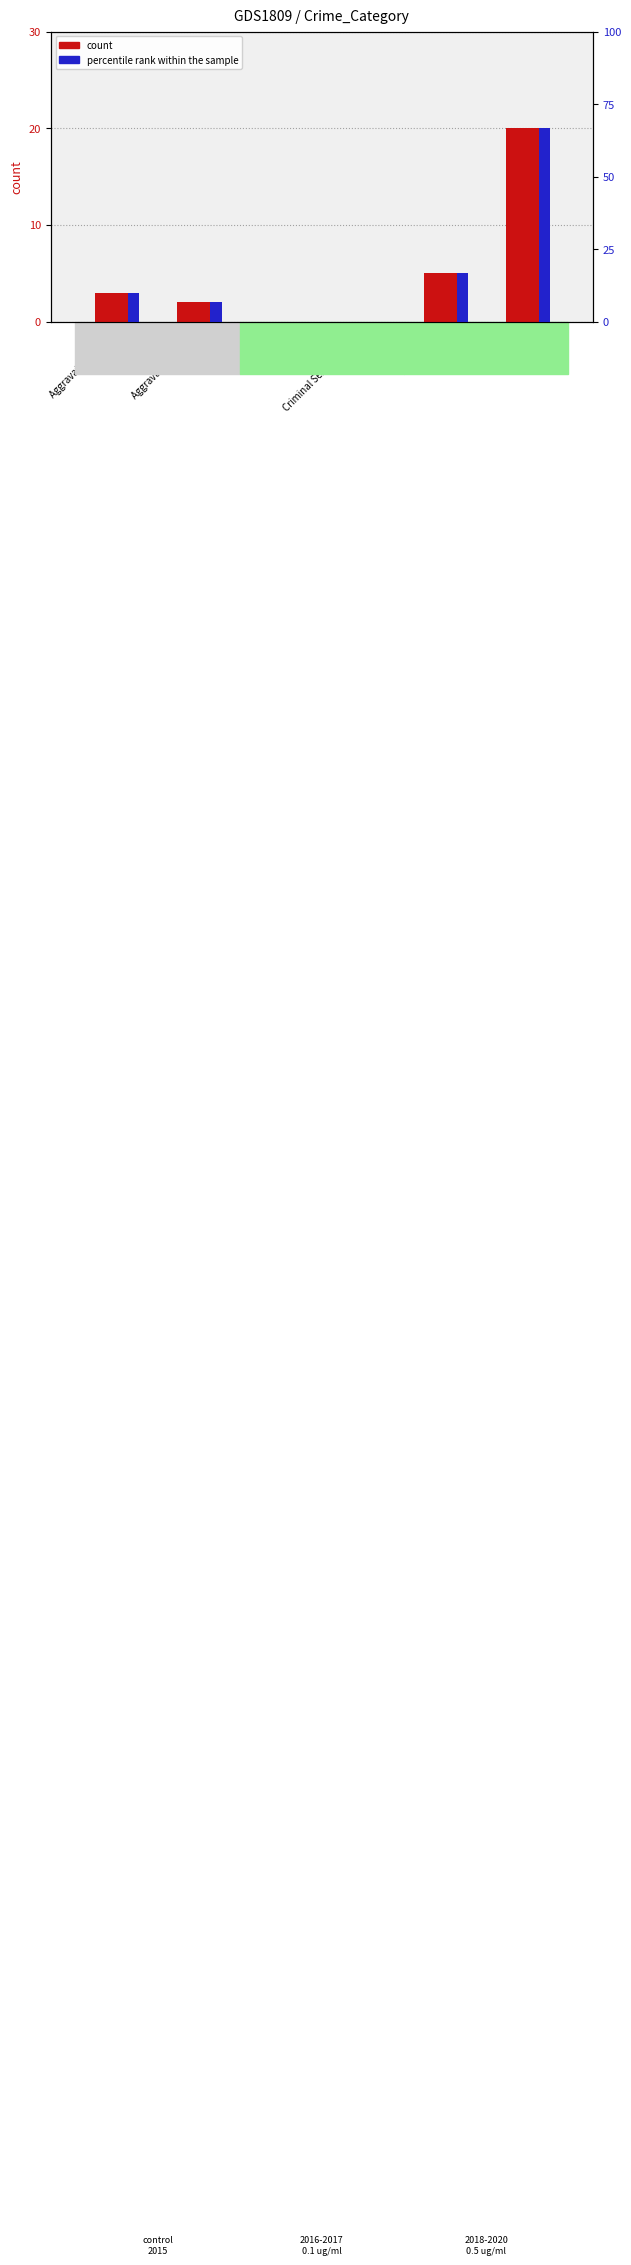

Which series has the widest spread of values?

percentile rank within the sample